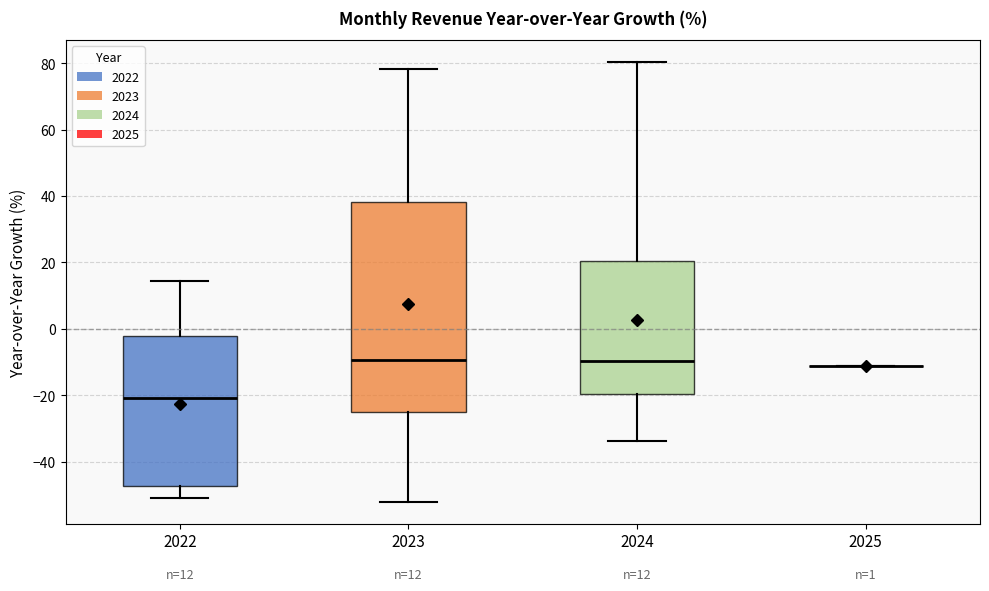

Which box is the tallest, from its lower edge to its upper edge?

2023